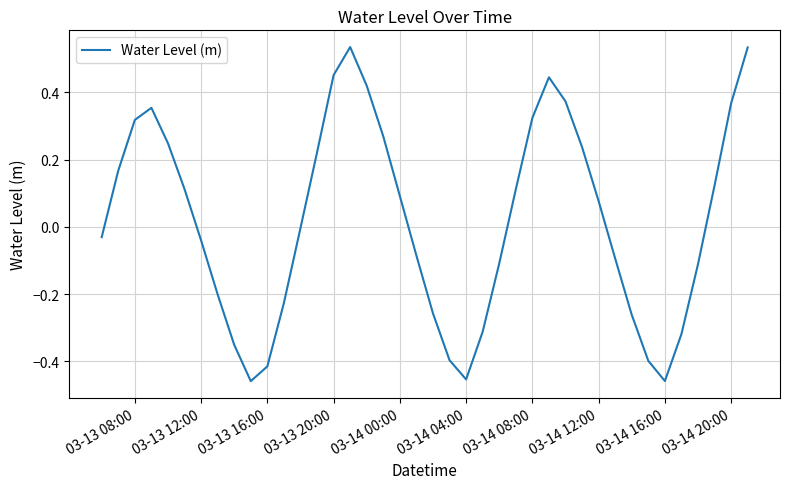

What is the difference between the maximum and minimum values?

1.0